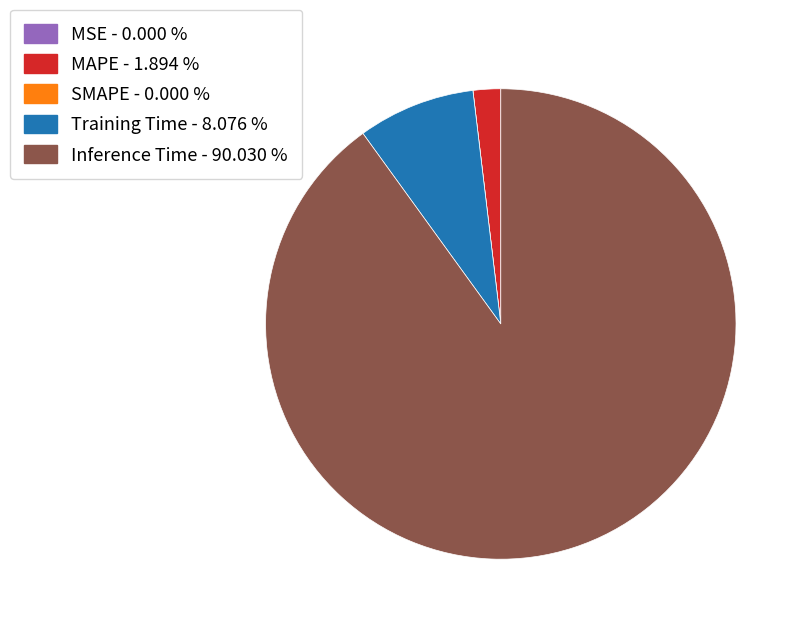

Does Training Time - 8.076 % account for over 50% of the chart?

No